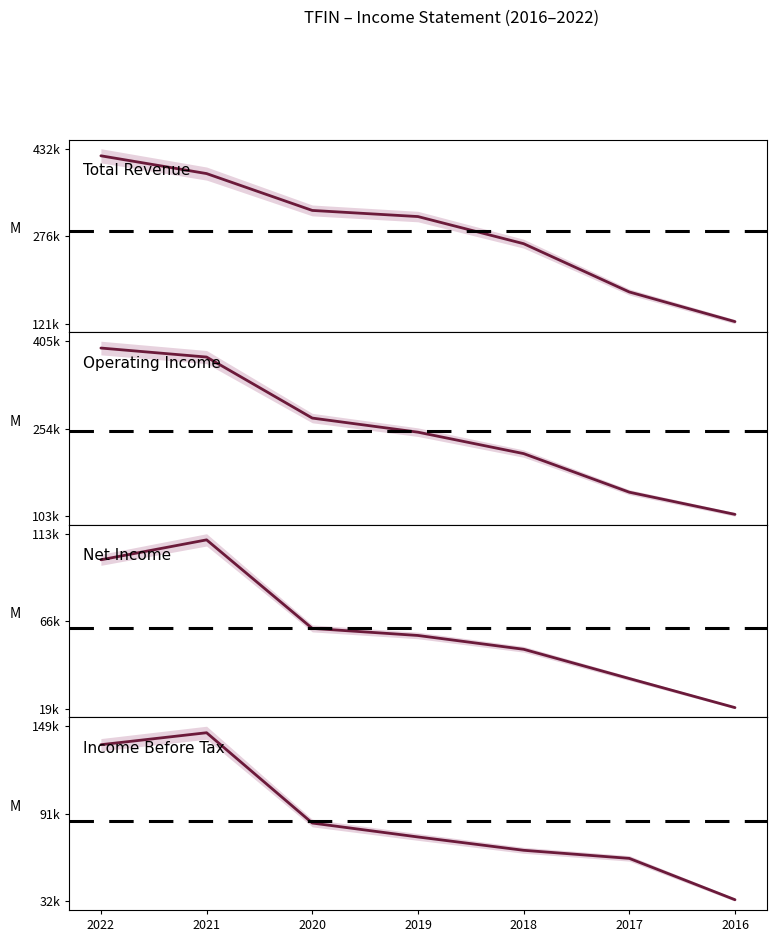

Which category has the lowest value across all series?

2016